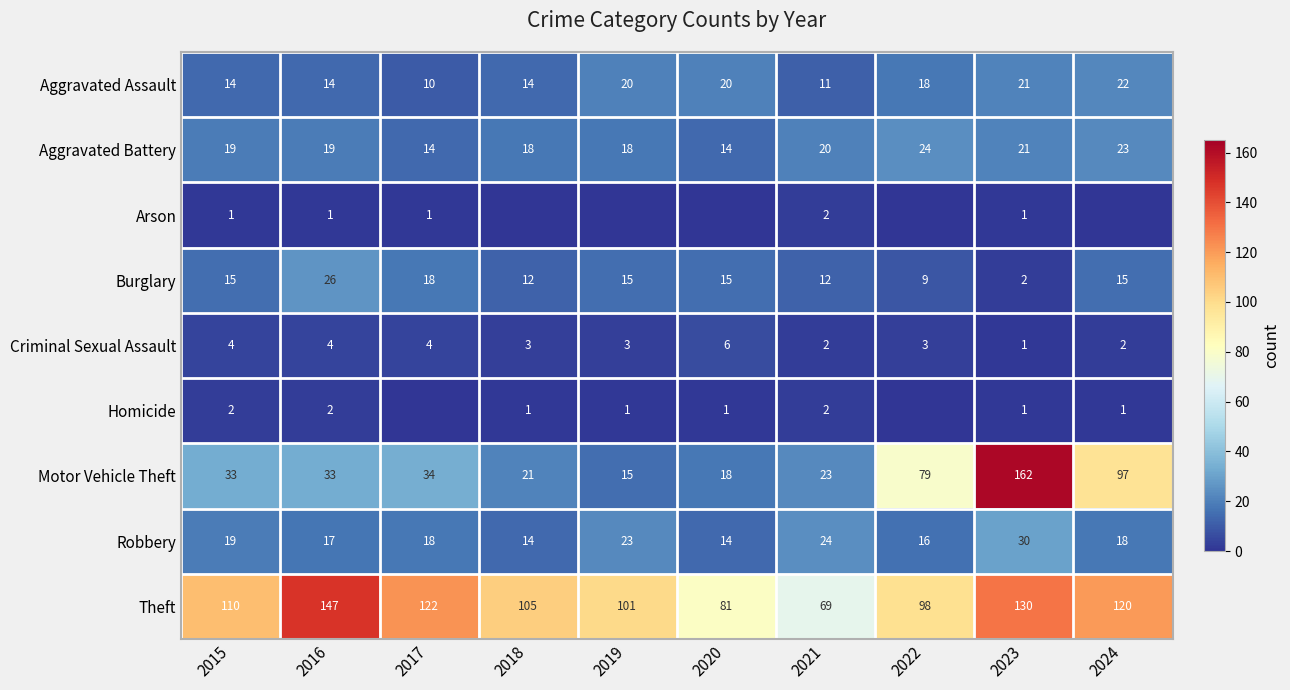

What is the greatest value displayed?

162